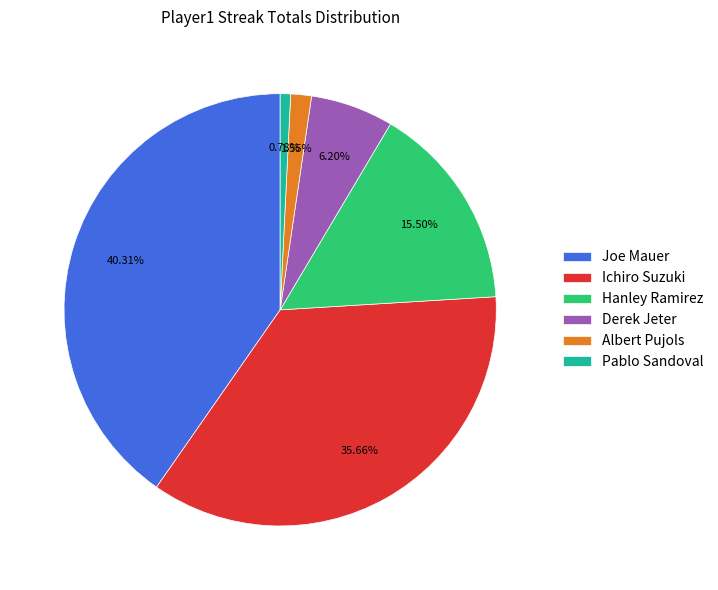

Which category has the biggest portion of the pie?

Joe Mauer